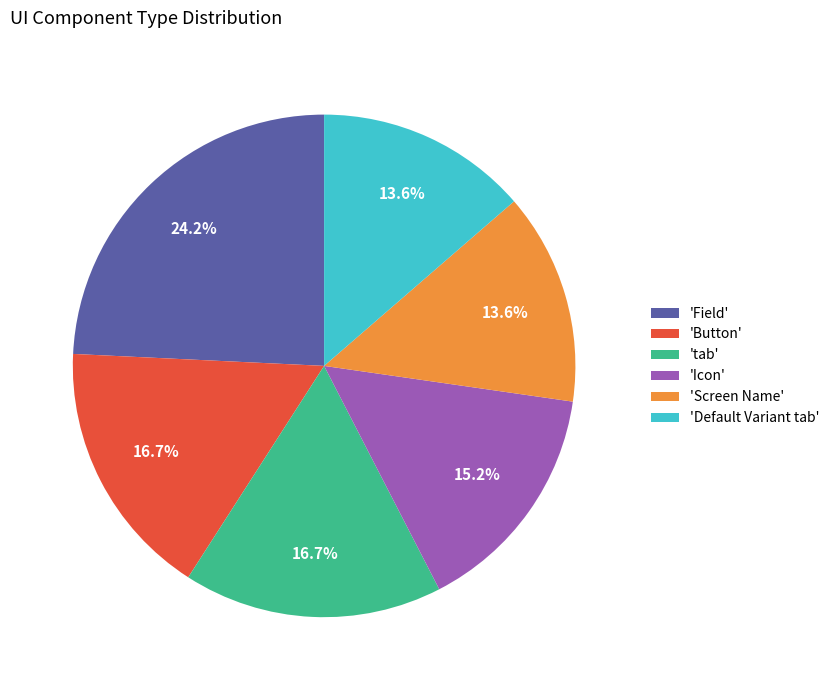

Is there any slice that represents more than half of the pie?

No